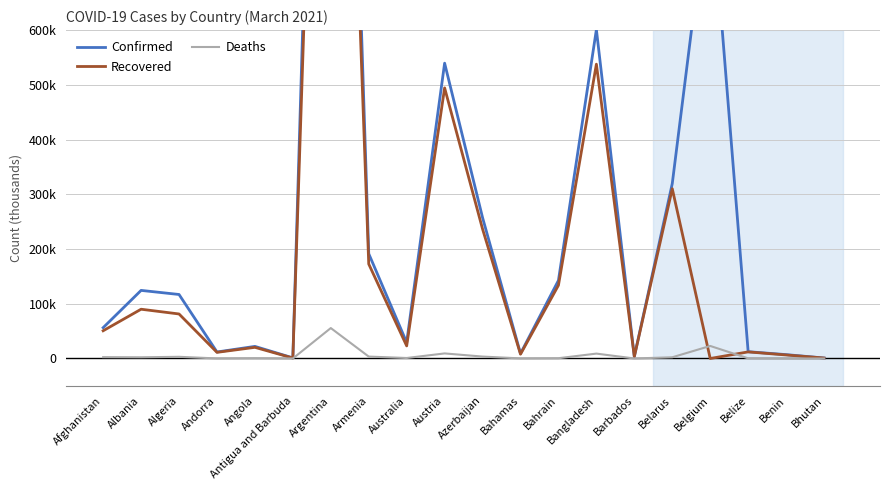

What is the total value across all series at Benin?

13642